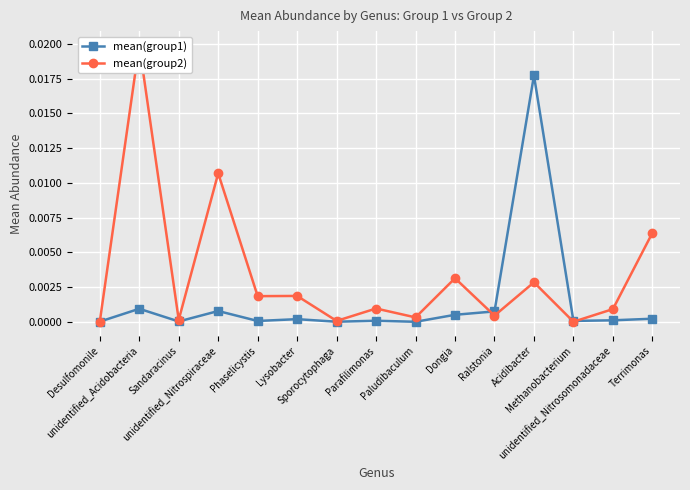

True or false: mean(group1) has more than 2 points higher than both neighbors.

True